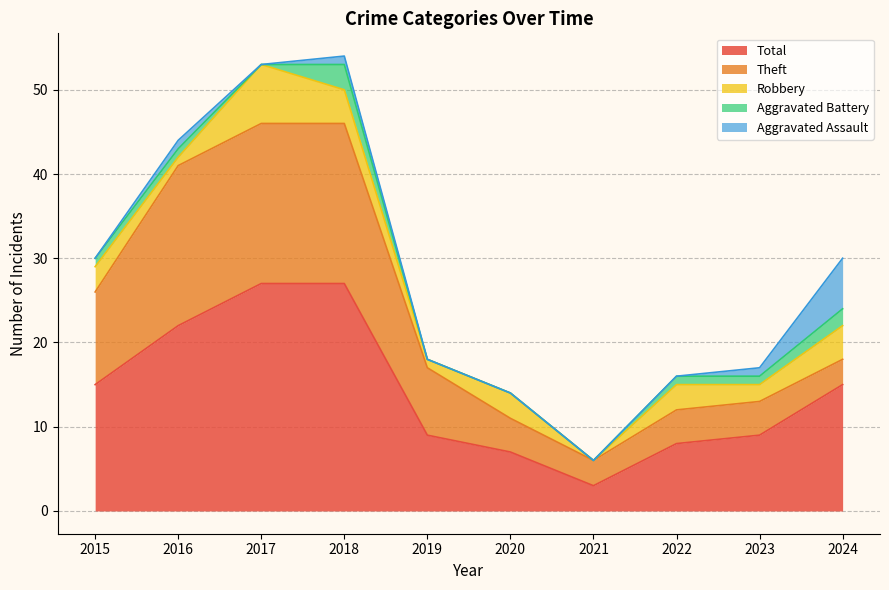

Which category has the lowest value across all series?

2021